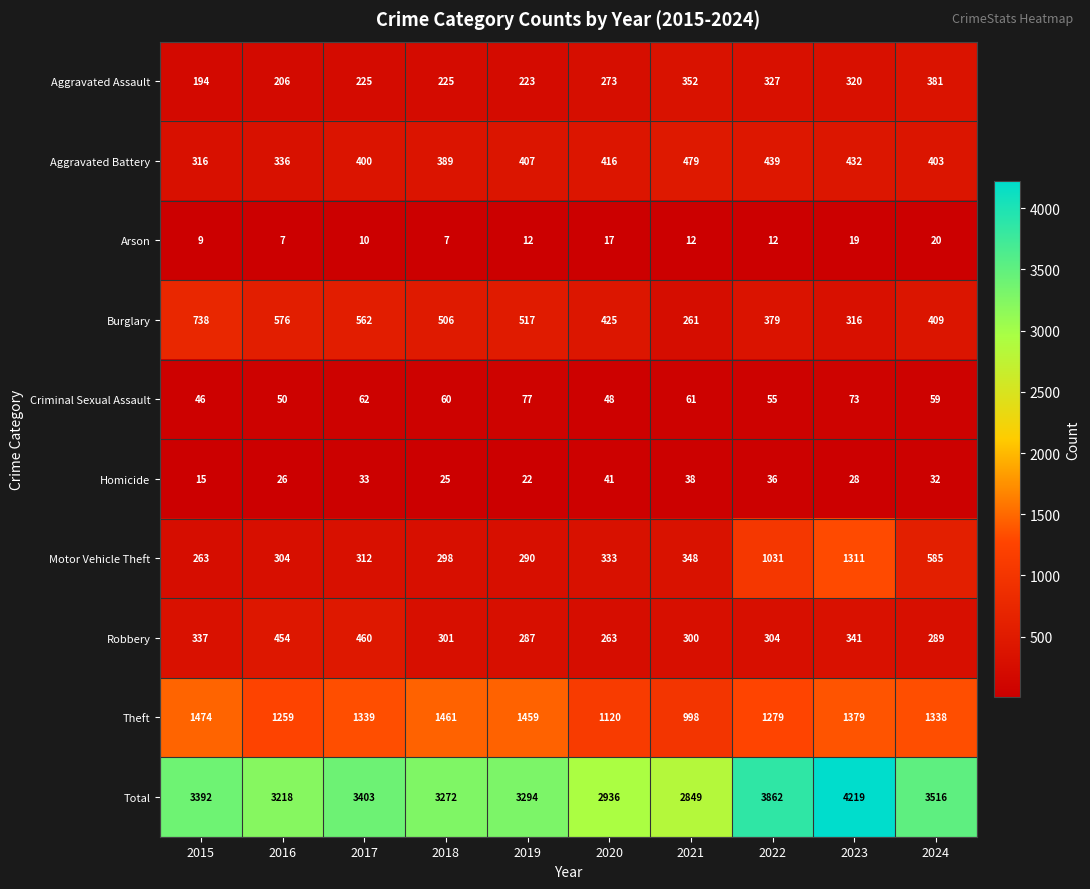

Is it true that Theft equals 1510 at 2021?

False